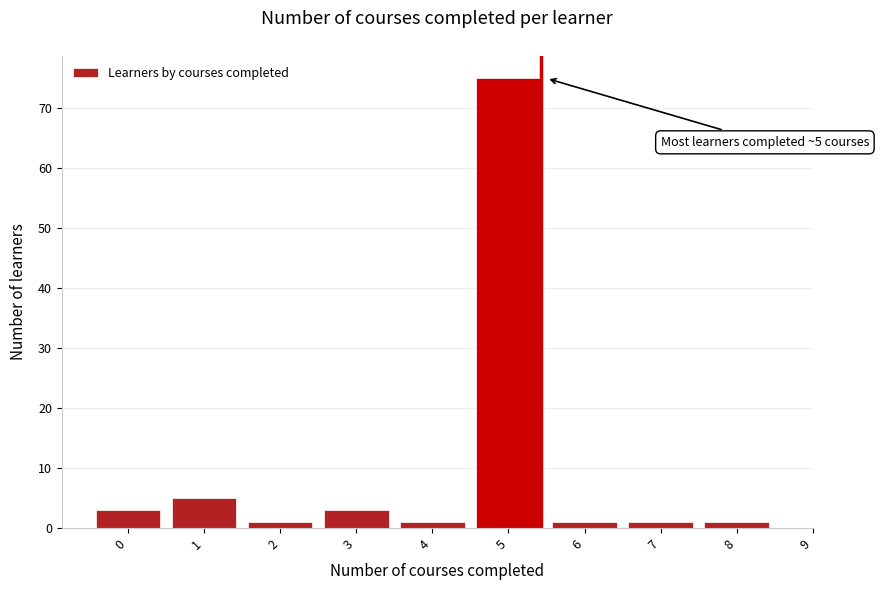

Reading right to left, extract all data points from this chart.

1	1	1	75	1	3	1	5	3